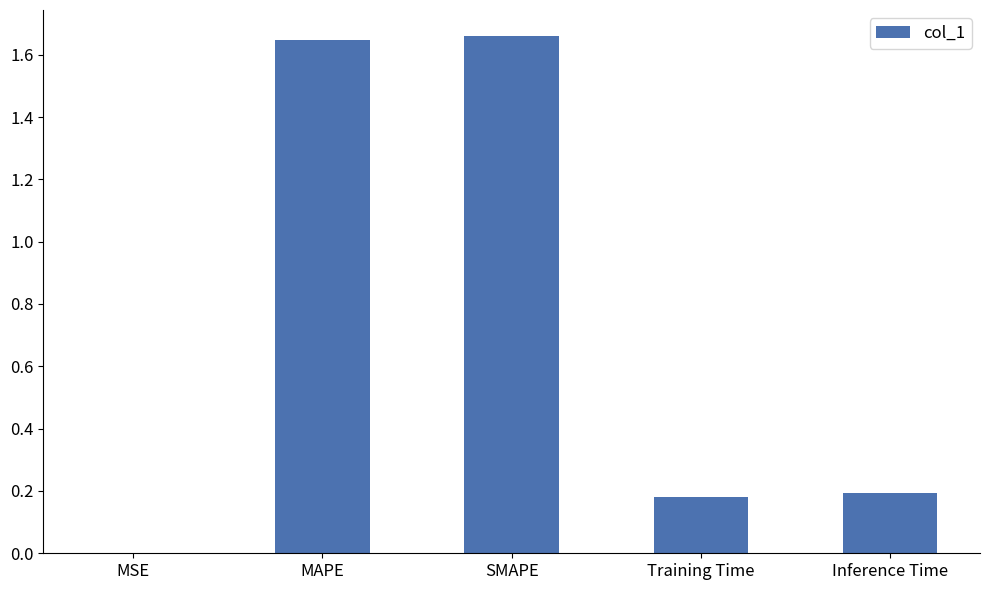

How many distinct data groups are displayed?

1